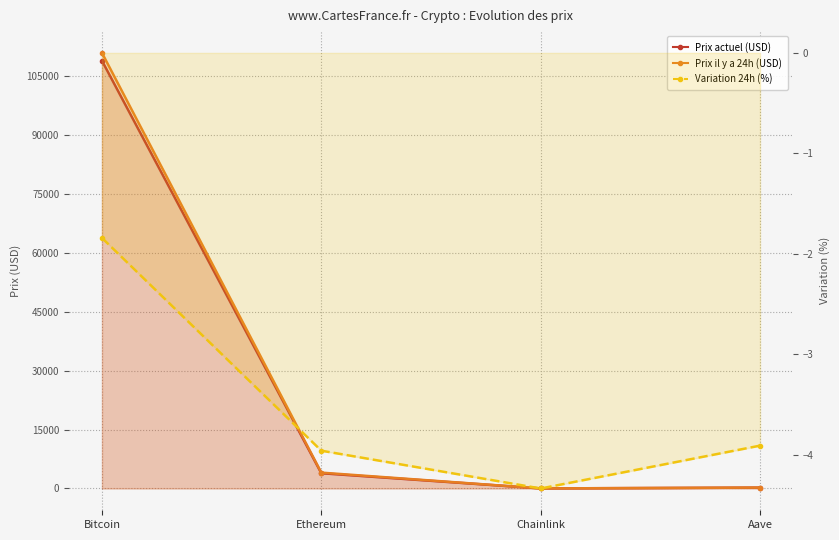

At how many categories does at least one series exceed 107600?

1